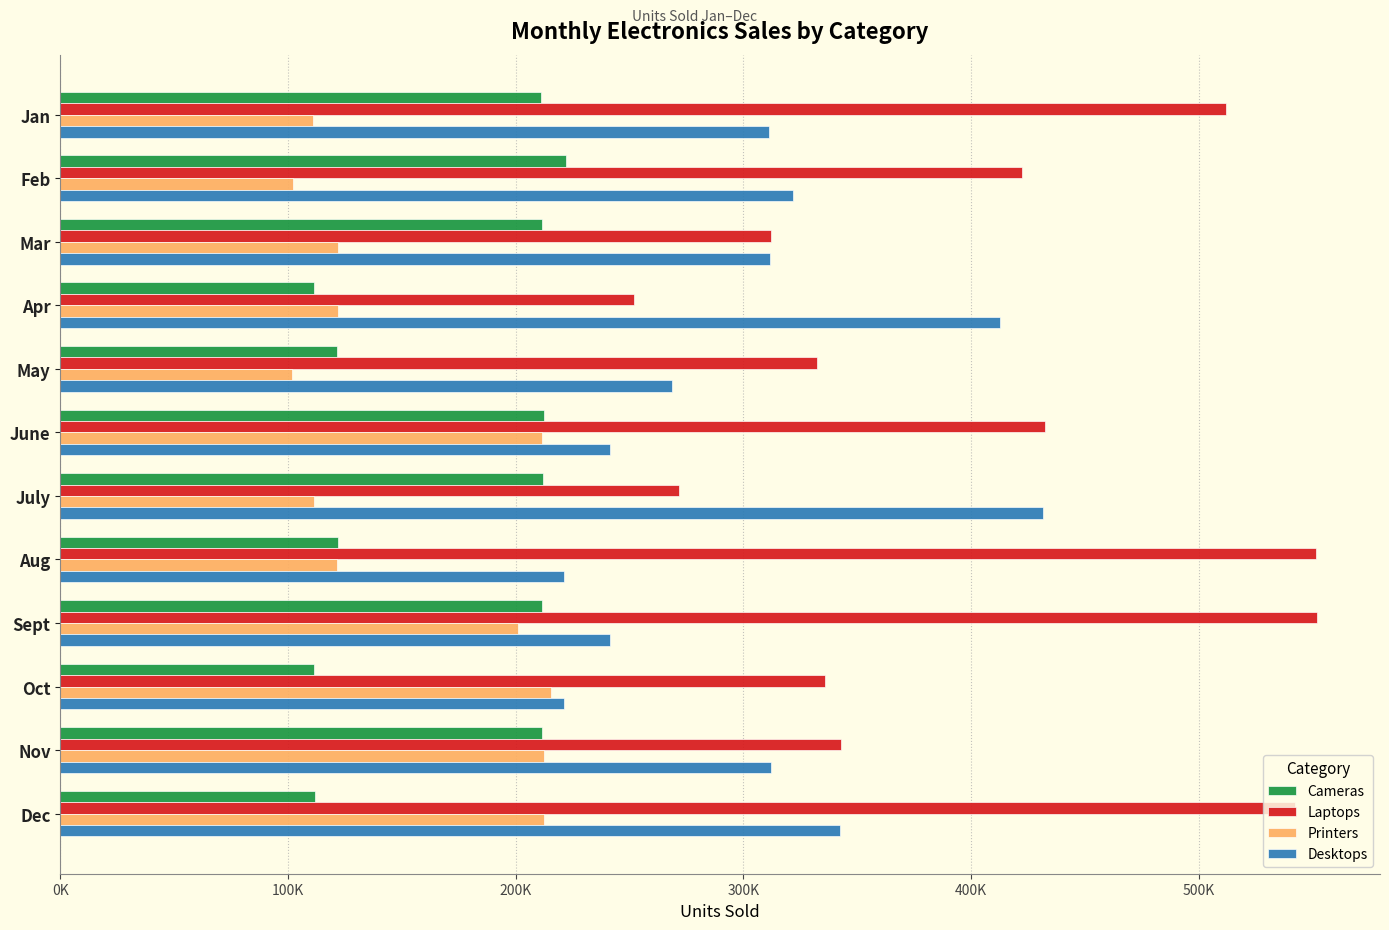

At how many categories does at least one series exceed 128201?

12